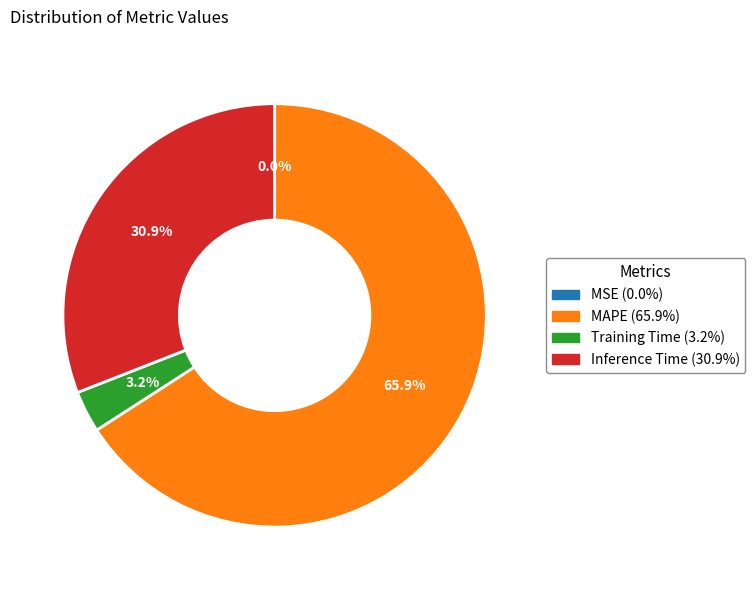

Between Inference Time and MAPE, which is larger?

MAPE